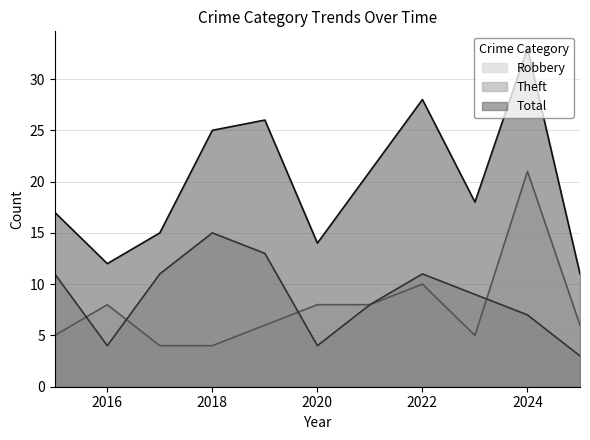

True or false: Total and Theft cross at least once.

False